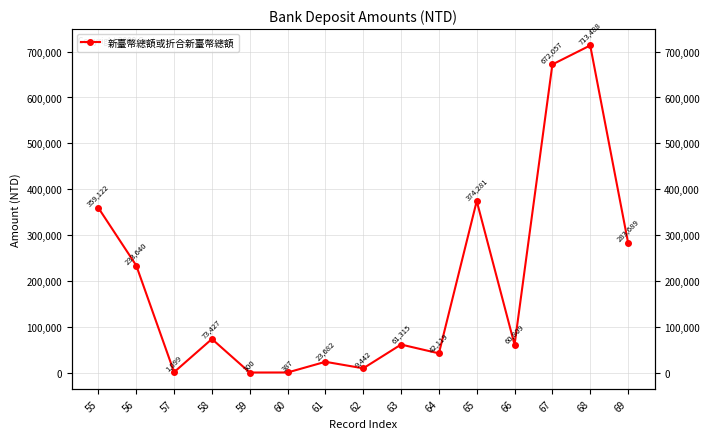

At which category does the data reach its first local peak?

58